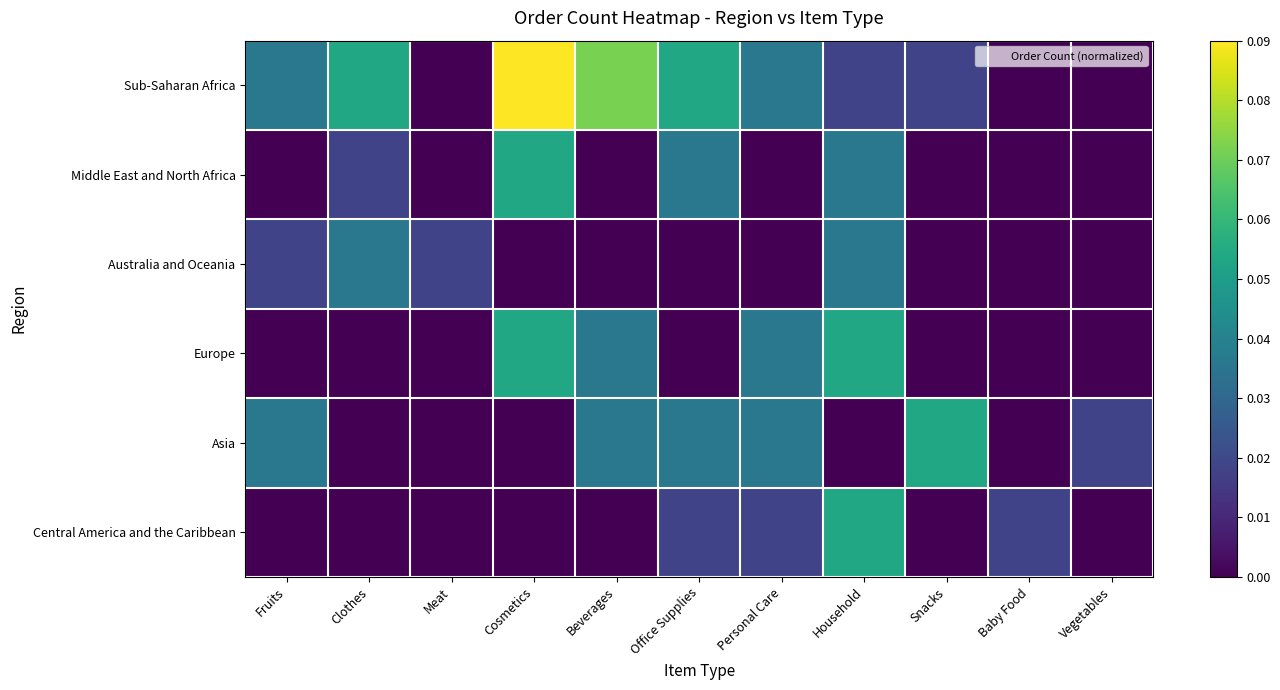

Between Personal Care and Cosmetics, which is larger?

Cosmetics